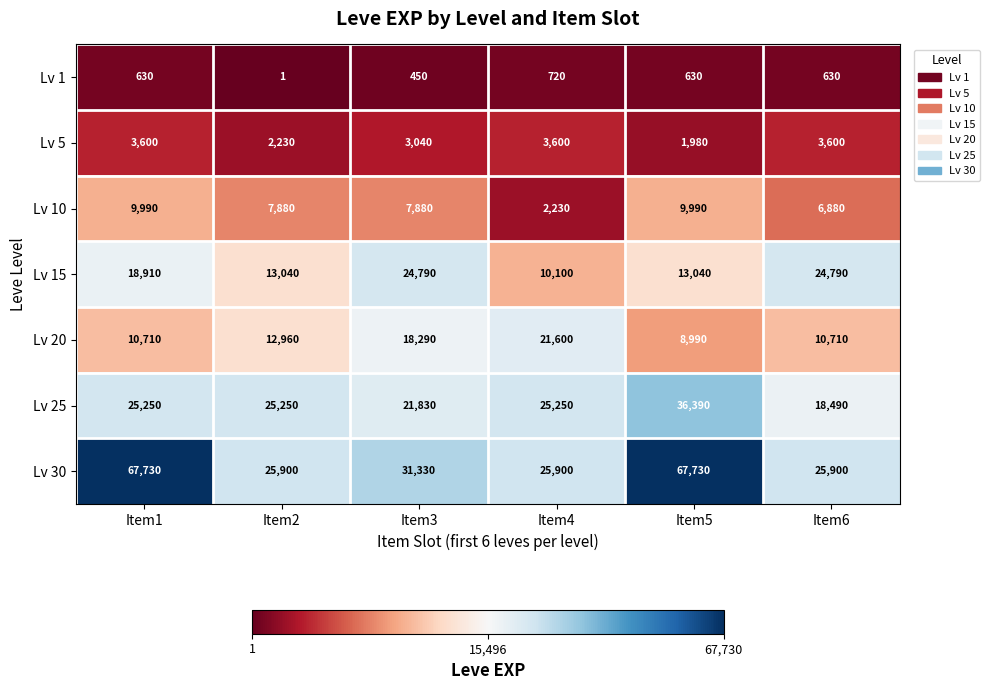

Where is Lv 10 nearest to the value 6110?

Item6